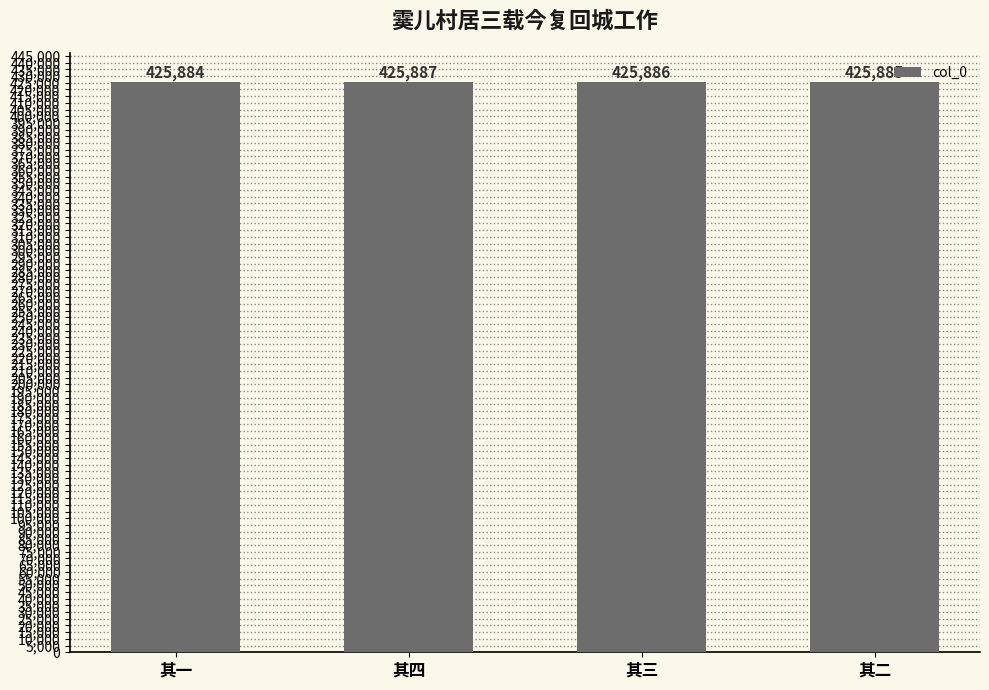

Are the bars grouped side by side (vs. stacked)?

No